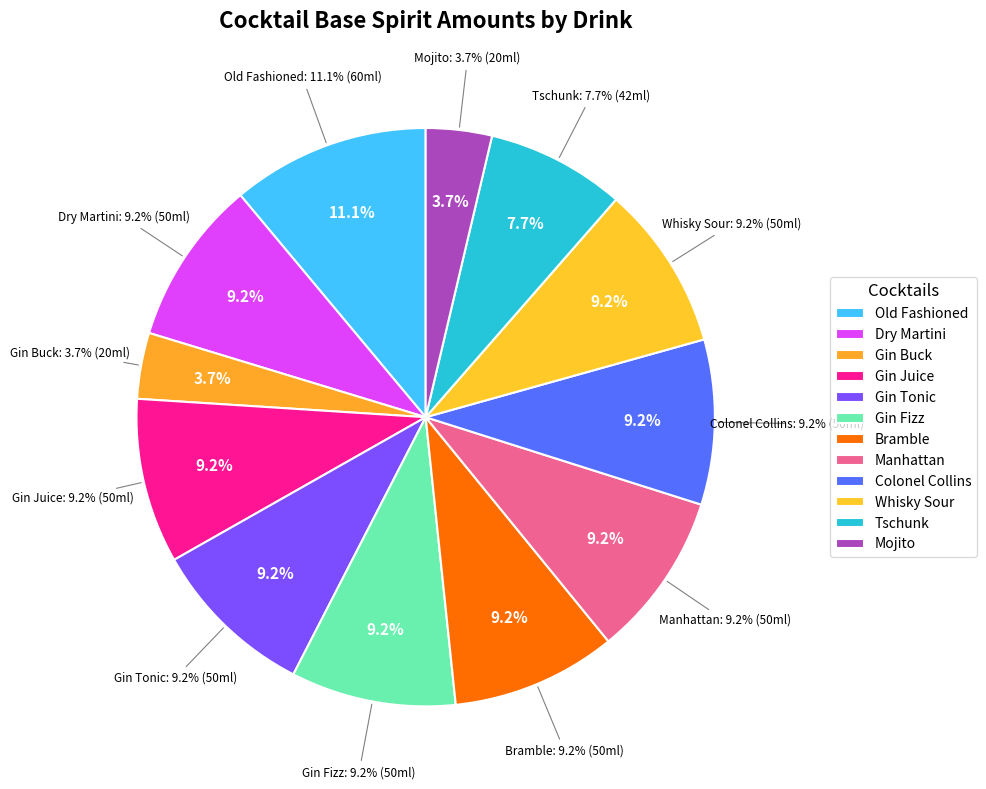

To the nearest percent, what percentage of the pie is Mojito?

4%